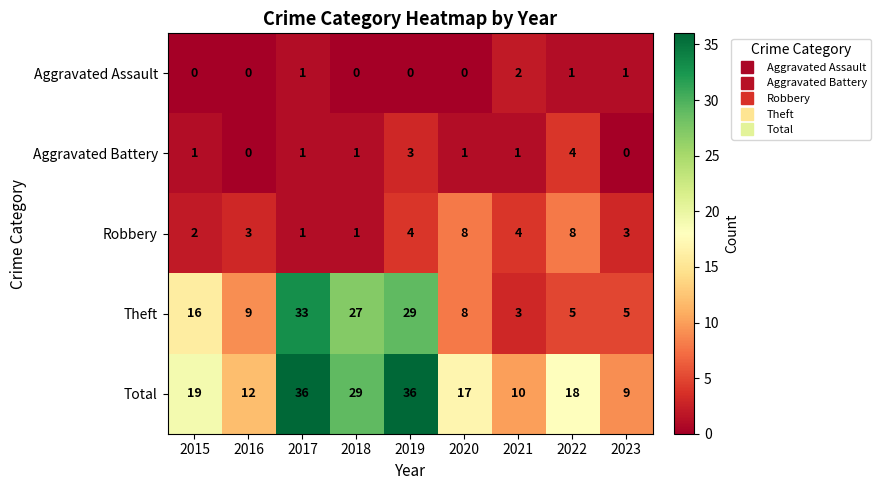

What is the total value across all series at 2019?

72